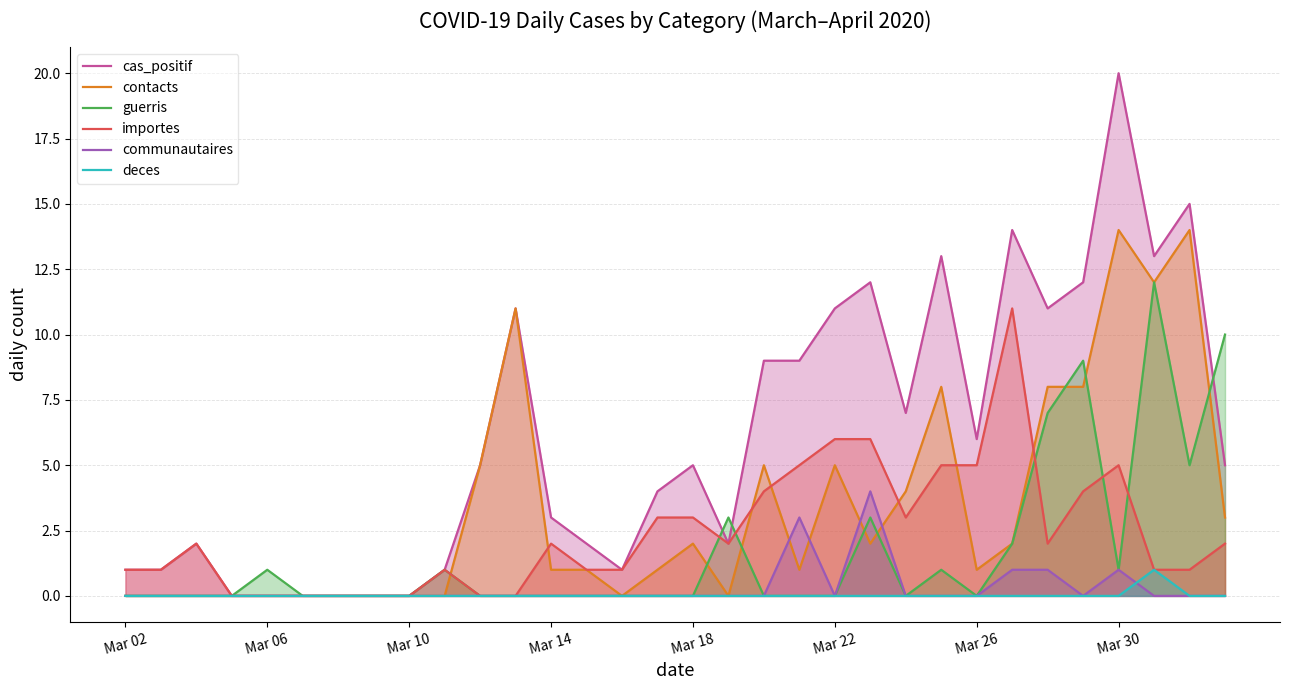

In guerris, how many points are higher than both neighbors (excluding endpoints)?

7